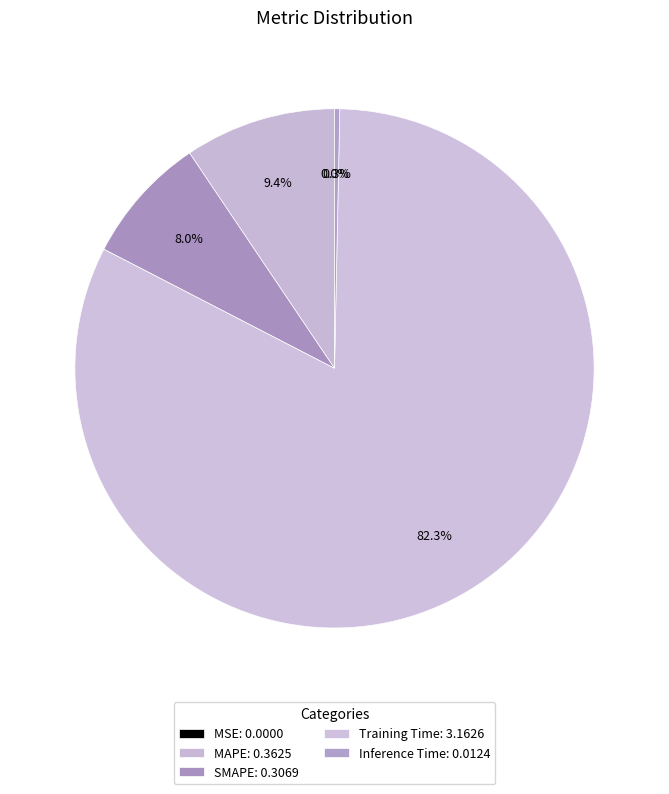

To the nearest percent, what portion does SMAPE represent?

8%